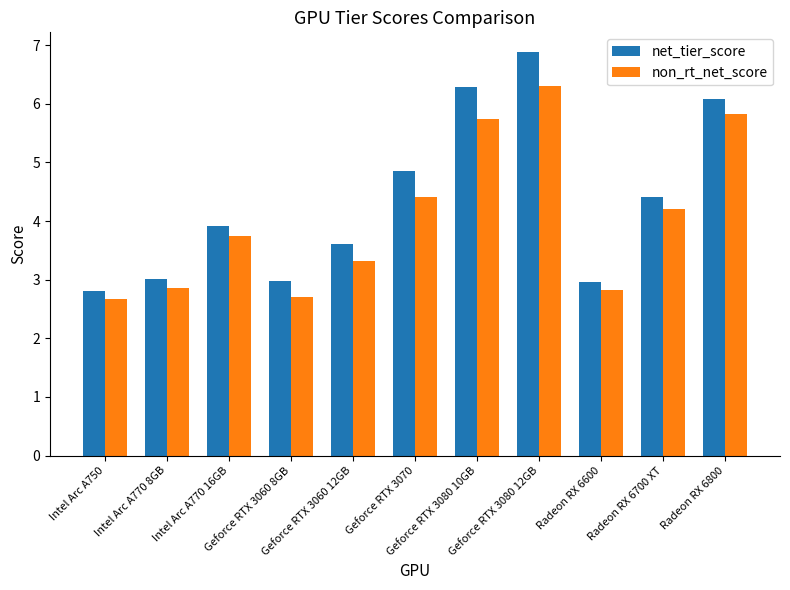

Does the chart contain stacked bars?

No